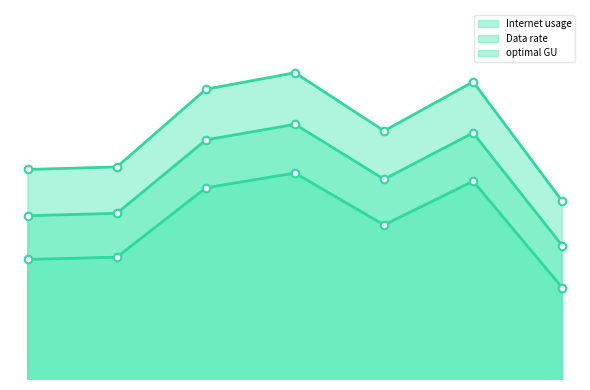

At how many categories does at least one series exceed 112?

6